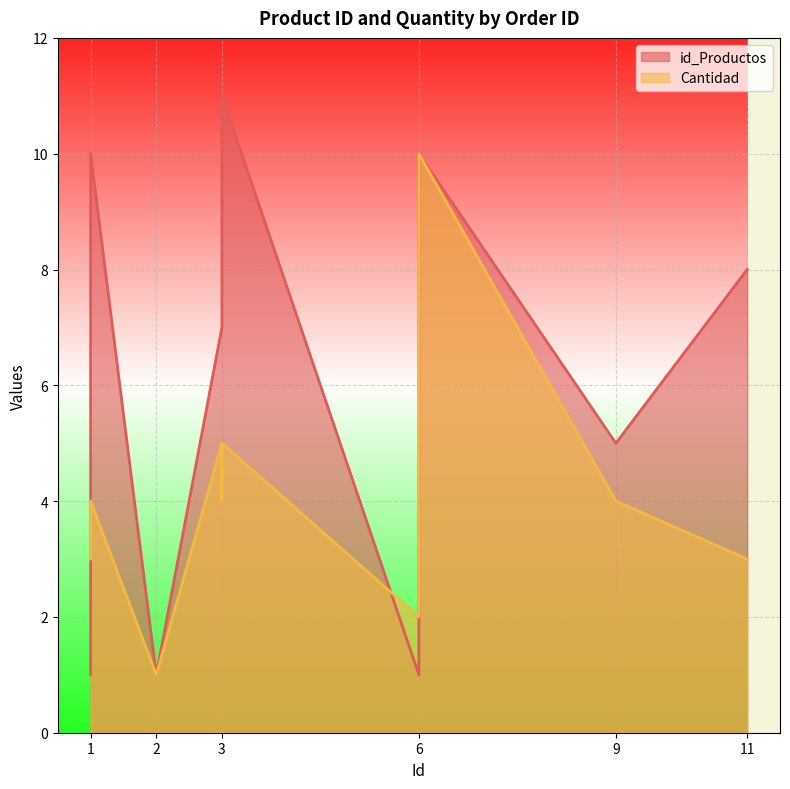

What is the value of the id_Productos point at the 8th from the left?

1